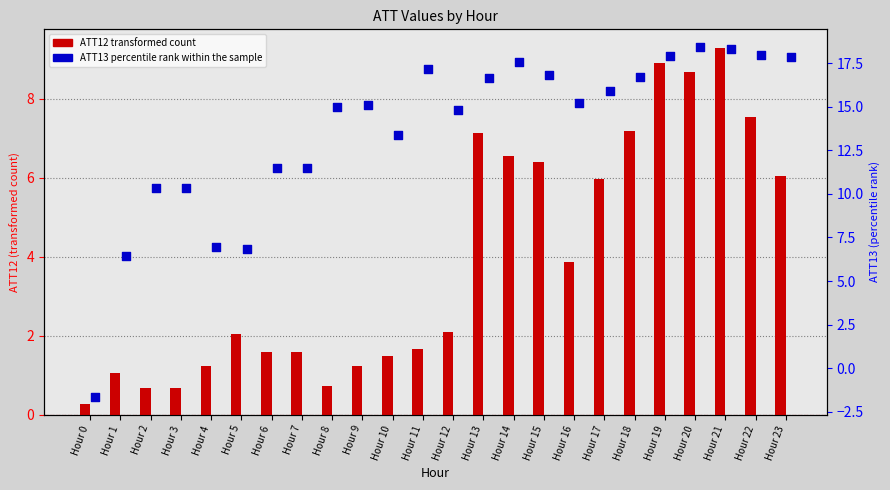

At which category is the sum across all series the highest?

Hour 21